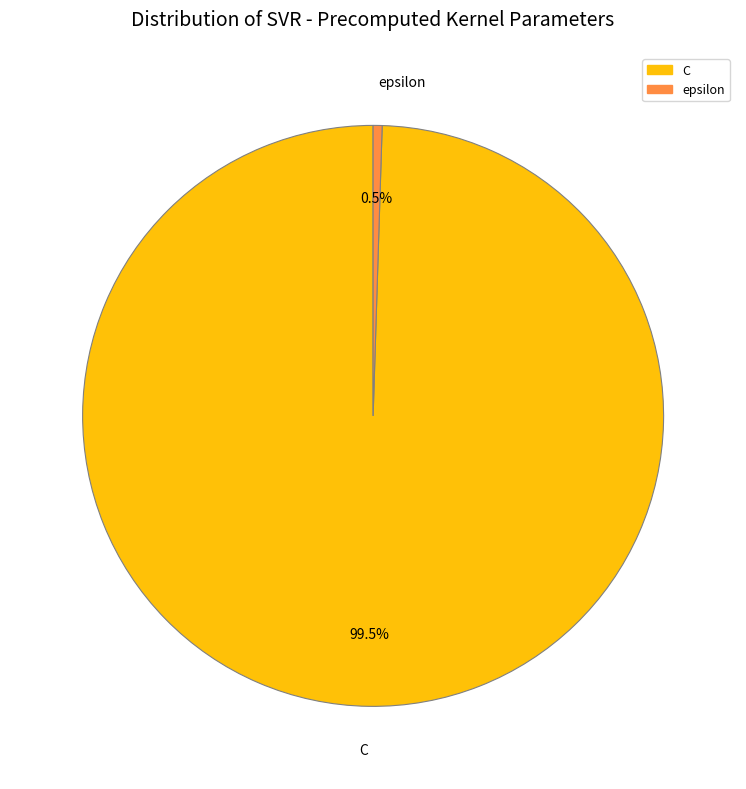

To the nearest percent, what is the combined percentage of C and epsilon?

100%